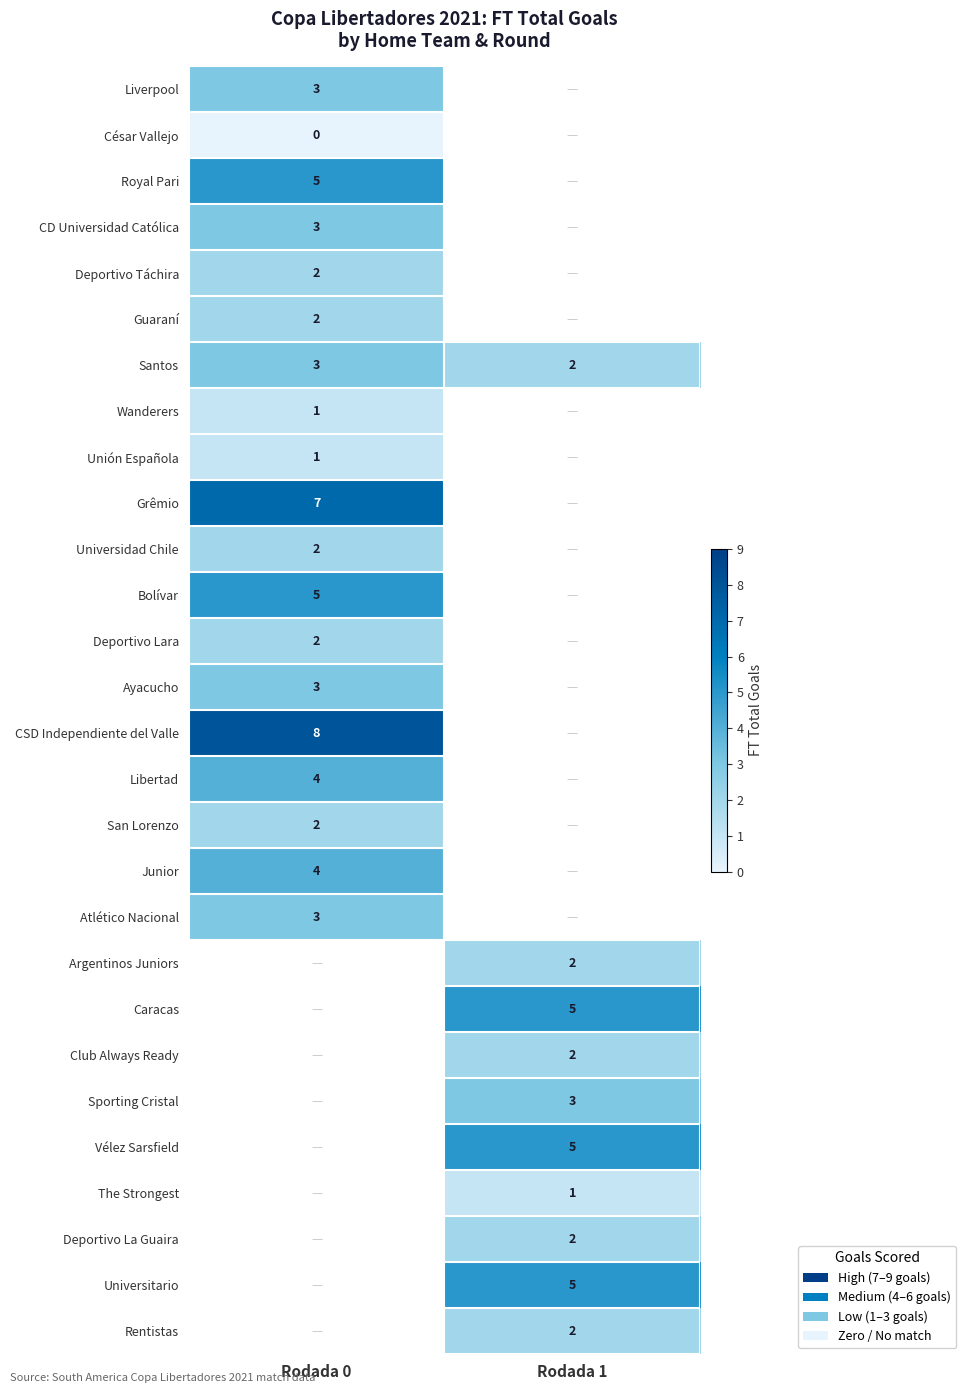

At how many categories does at least one series exceed 3?

2